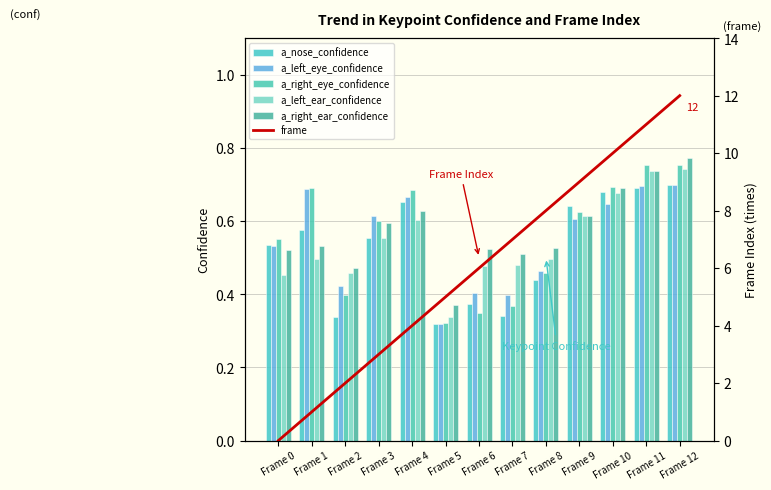

List the labels in order of a_nose_confidence value, largest first.

Frame 12, Frame 11, Frame 10, Frame 4, Frame 9, Frame 1, Frame 3, Frame 0, Frame 8, Frame 6, Frame 7, Frame 2, Frame 5